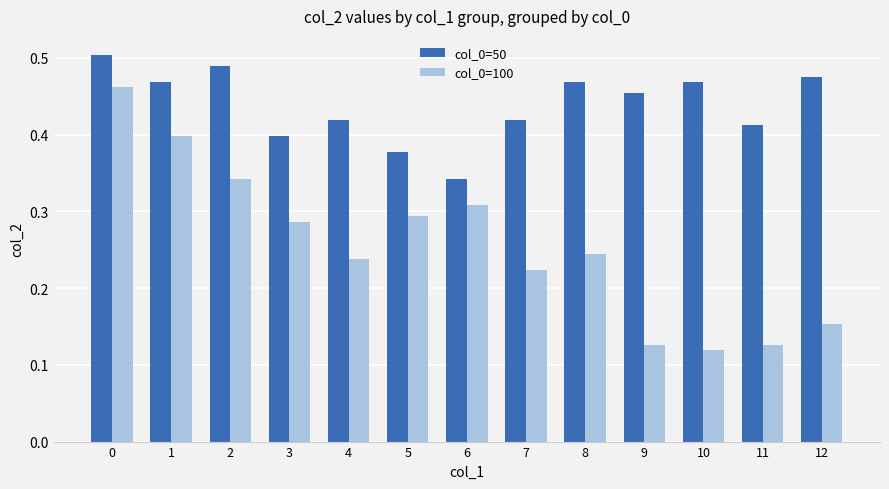

Are the bars grouped side by side (vs. stacked)?

Yes